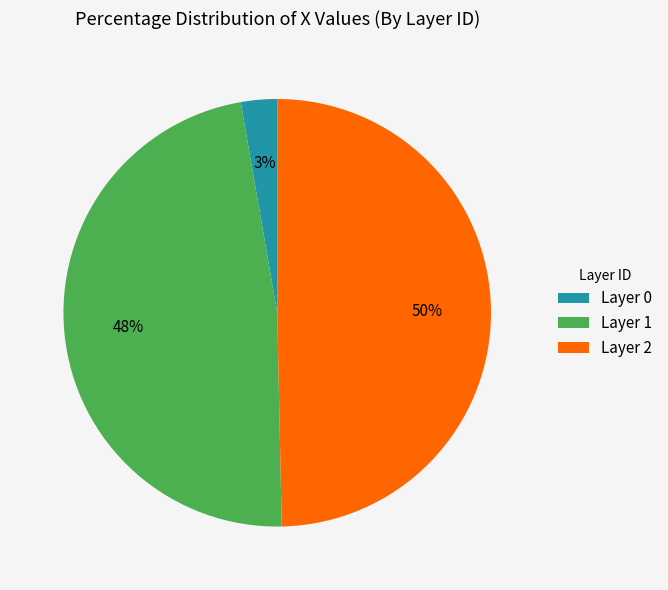

To the nearest percent, what is the combined percentage of Layer 0 and Layer 1?

50%